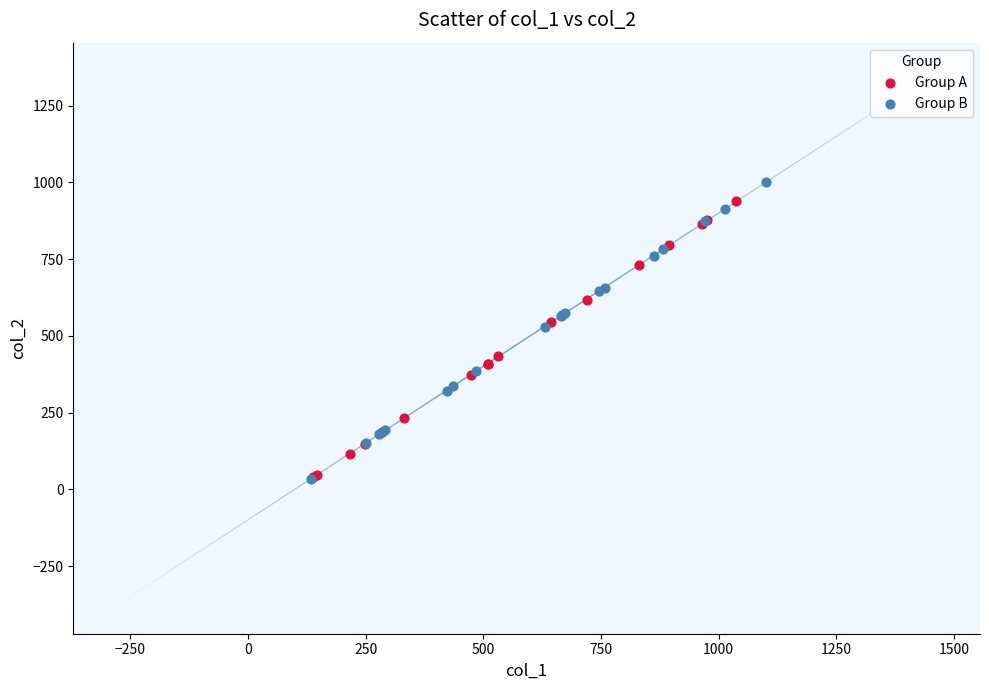

What are all the series names shown in the legend?

Group A, Group B